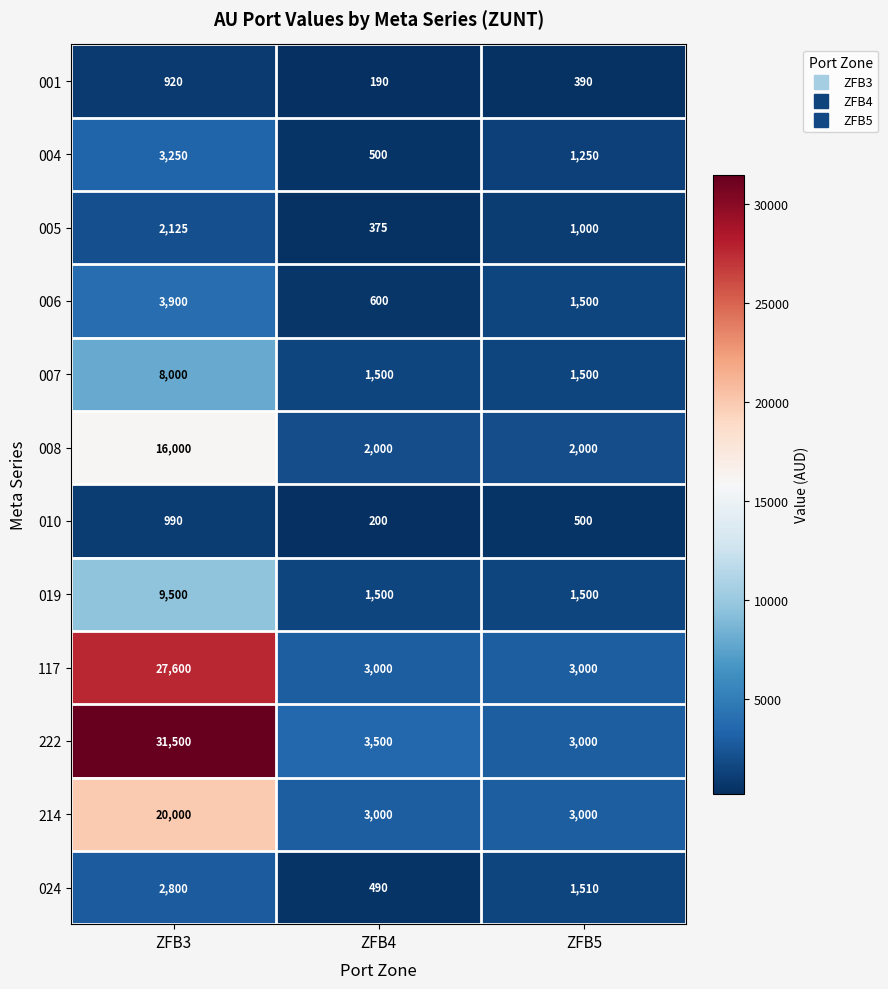

The 222 series shows 3000 at ZFB5. True or false?

True